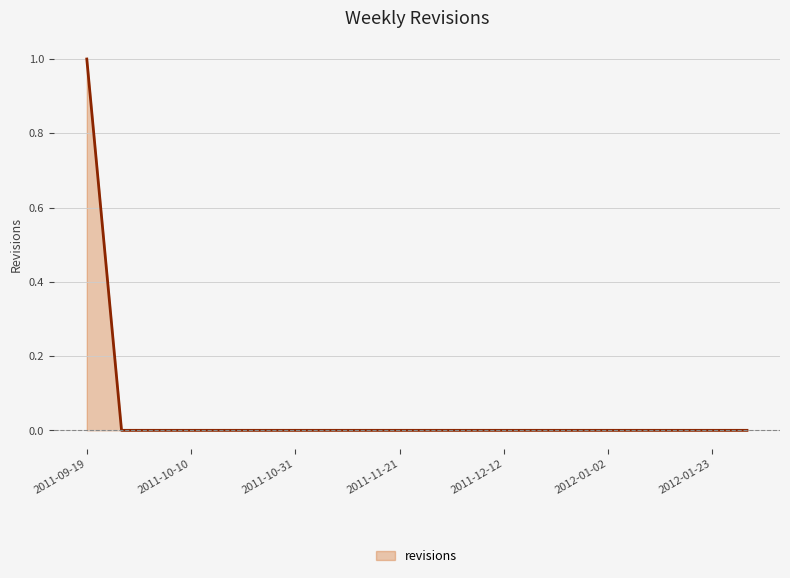

What is the maximum value shown in the chart?

1